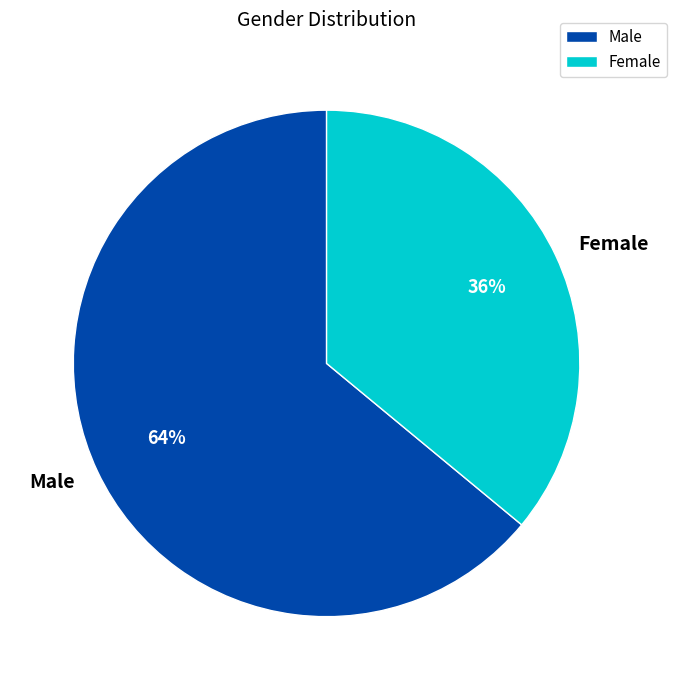

Between Male and Female, which is larger?

Male